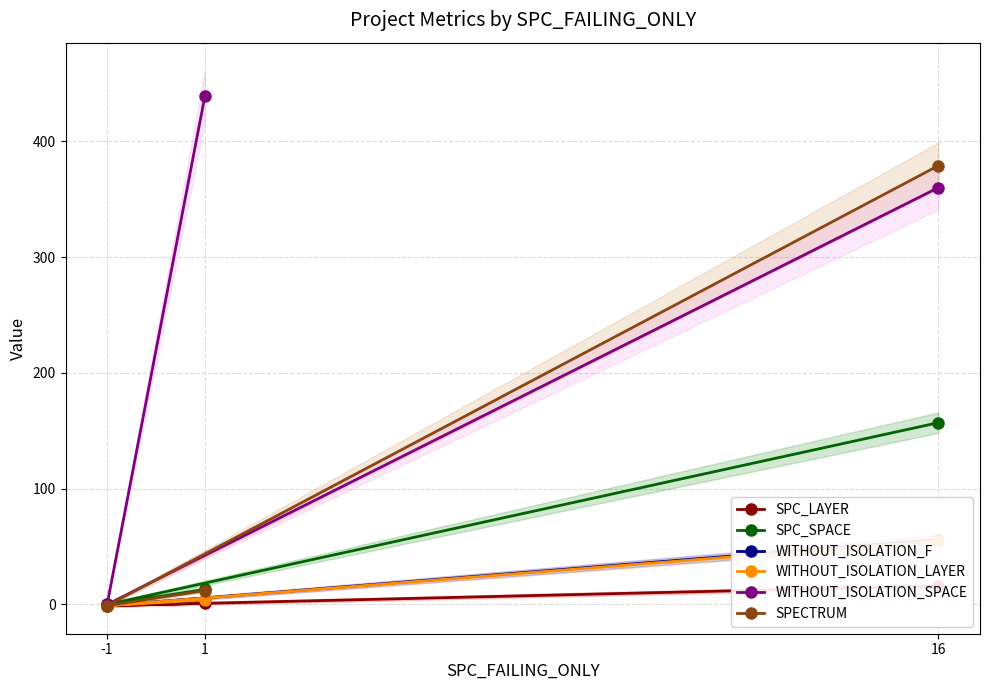

Rank the series at -1 from highest to lowest value.

SPC_SPACE, WITHOUT_ISOLATION_SPACE, SPC_LAYER, WITHOUT_ISOLATION_F, WITHOUT_ISOLATION_LAYER, SPECTRUM